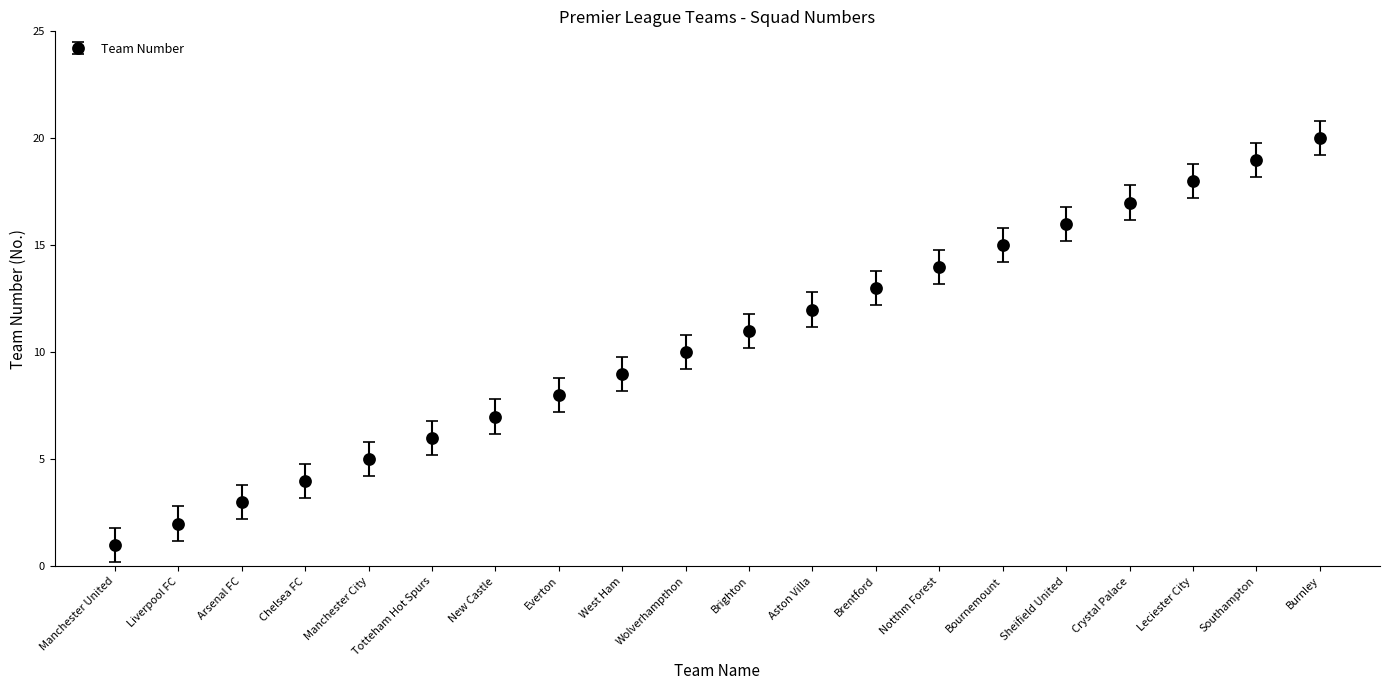

Reading left to right, list all the values displayed in this chart.

1	2	3	4	5	6	7	8	9	10	11	12	13	14	15	16	17	18	19	20